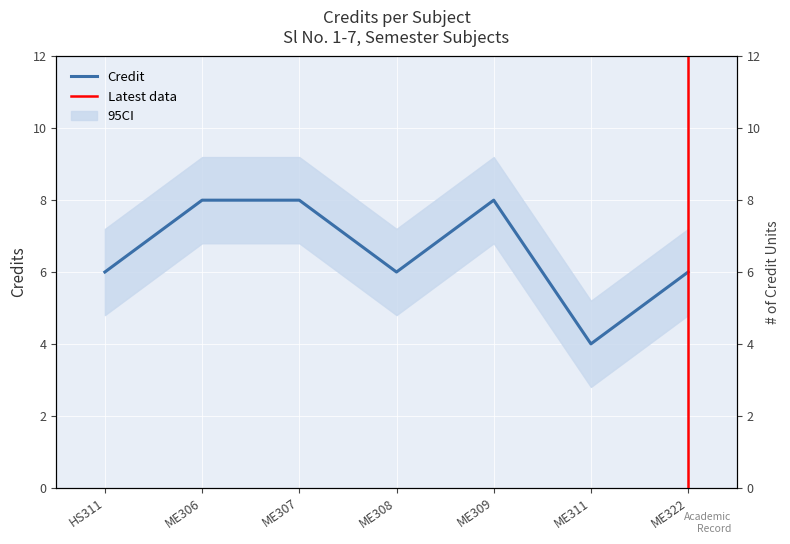

How many values are between 6 and 8?

6